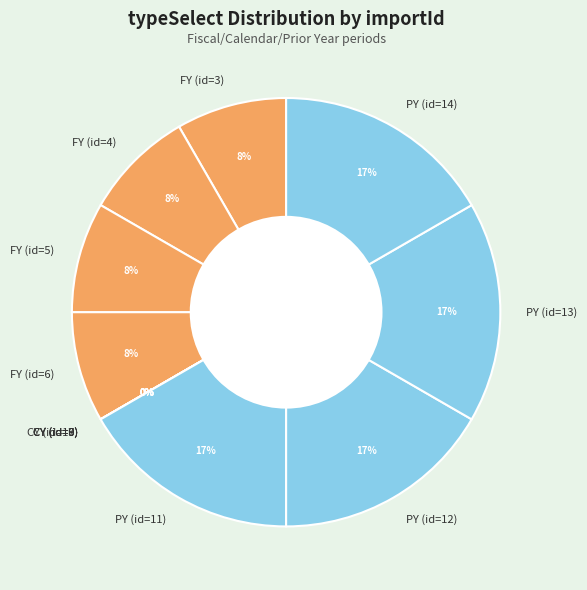

To the nearest percent, what is the difference between the 14 and 4 slice percentages?

8%